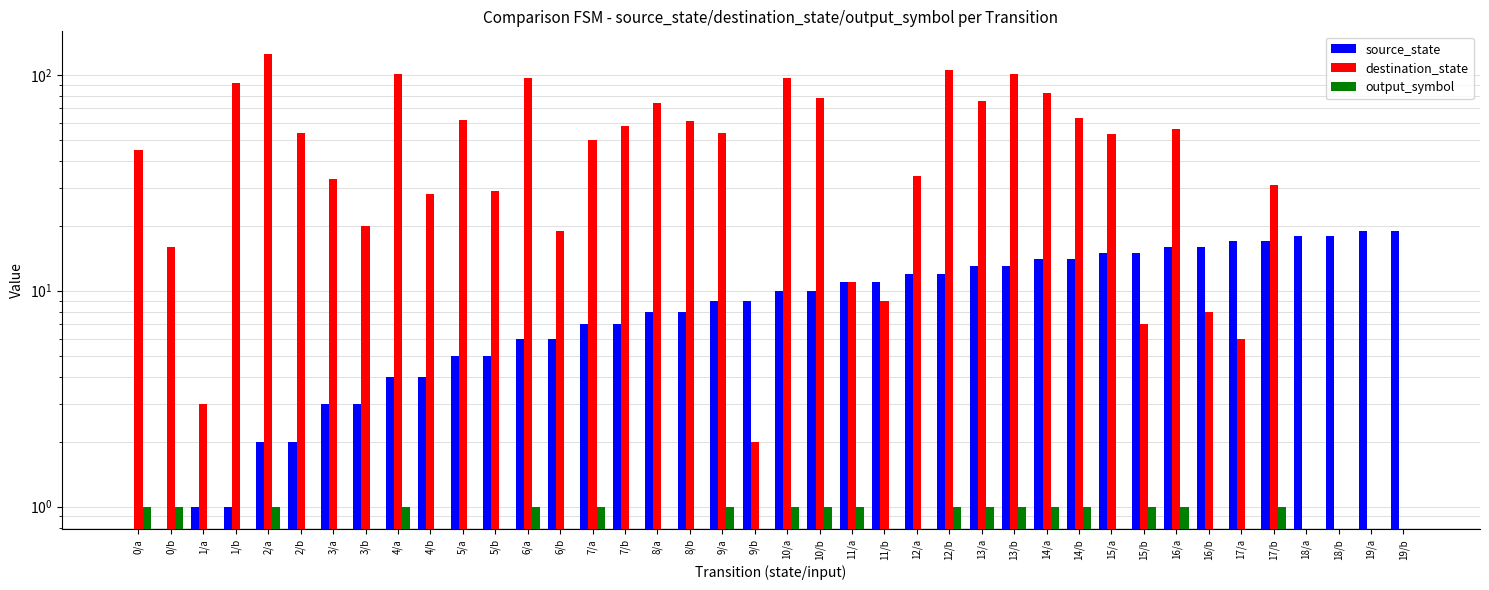

Are the bars grouped side by side (vs. stacked)?

Yes